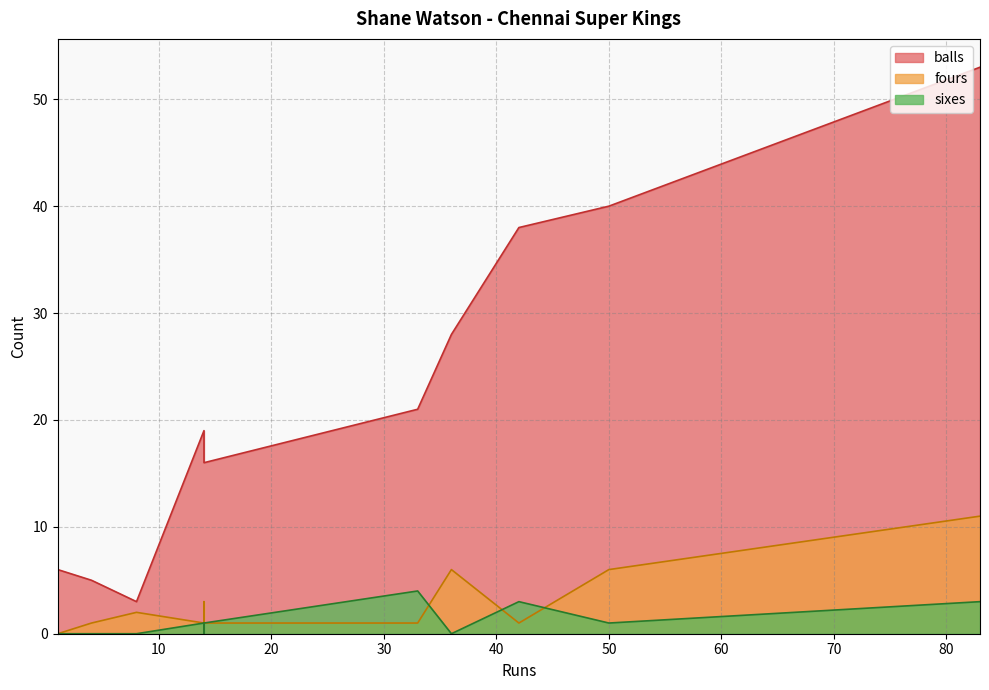

At which category is the sum across all series the highest?

83